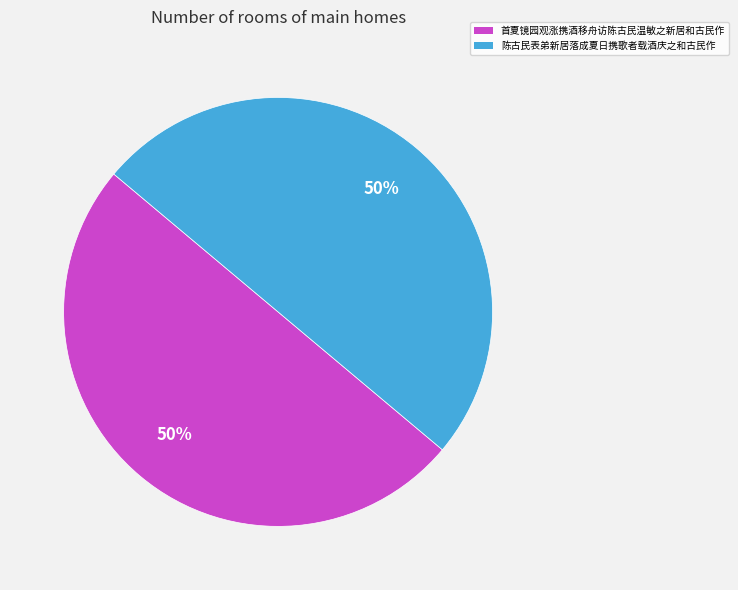

Combined, do 陈古民表弟新居落成夏日携歌者载酒庆之和古民作 and 首夏镜园观涨携酒移舟访陈古民温敏之新居和古民作 account for over 50%?

Yes